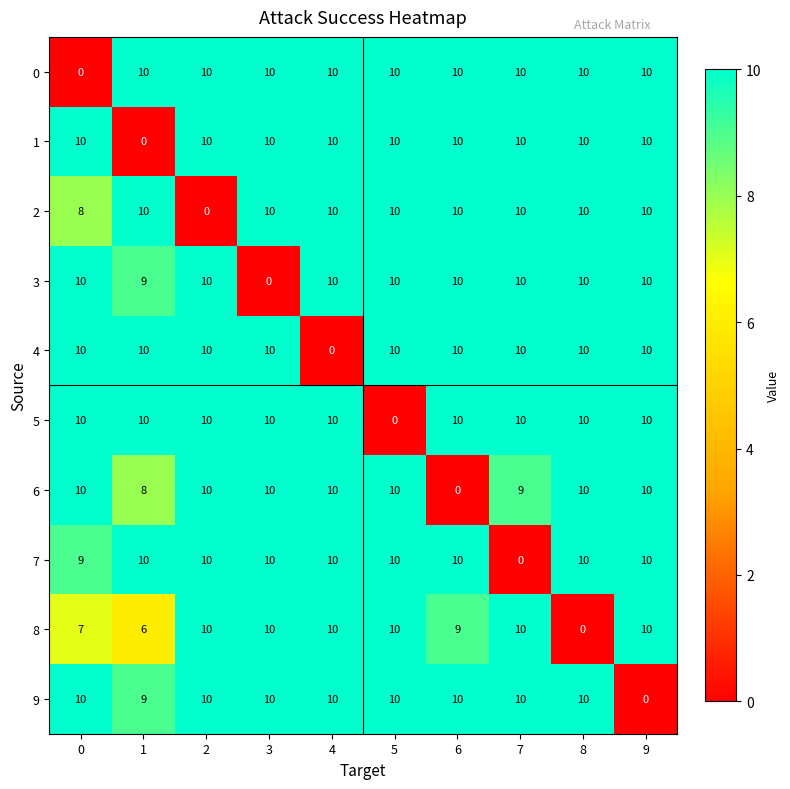

The value of 3 at 2 is 6. True or false?

False